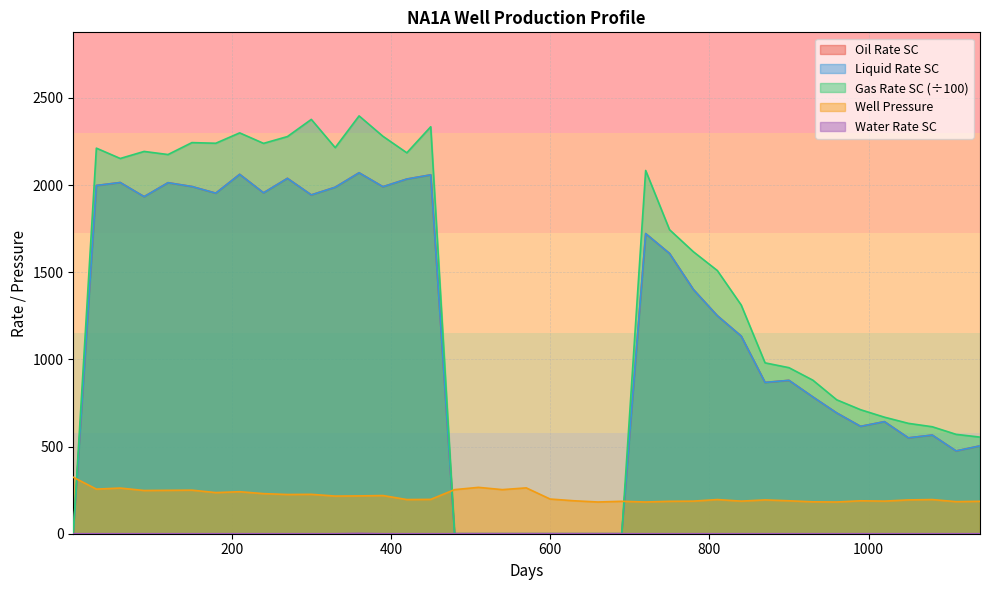

How many values in the Oil Rate SC series exceed 1134?

19